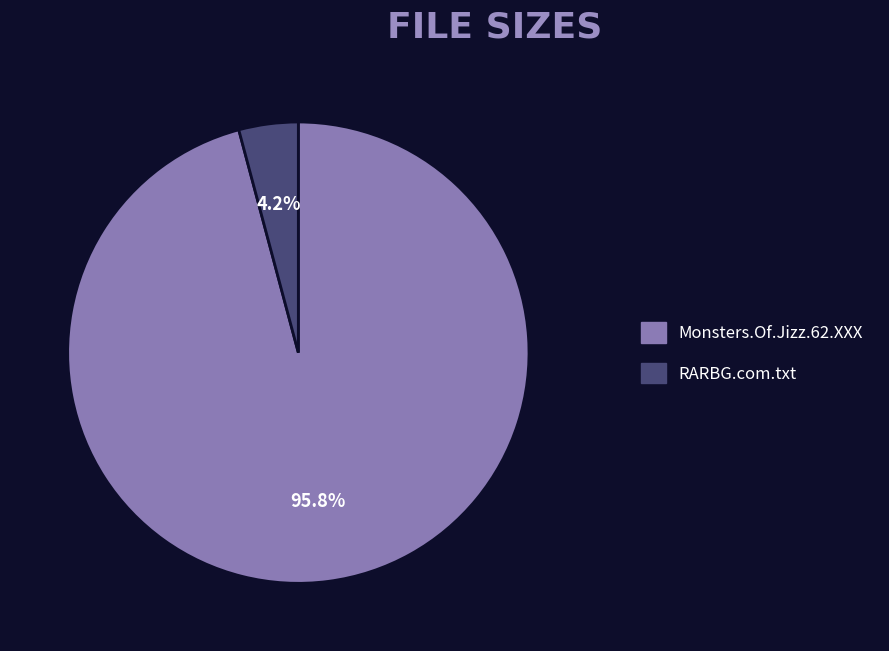

To the nearest percent, what is the combined percentage of Monsters.Of.Jizz.62.XXX and RARBG.com.txt?

100%